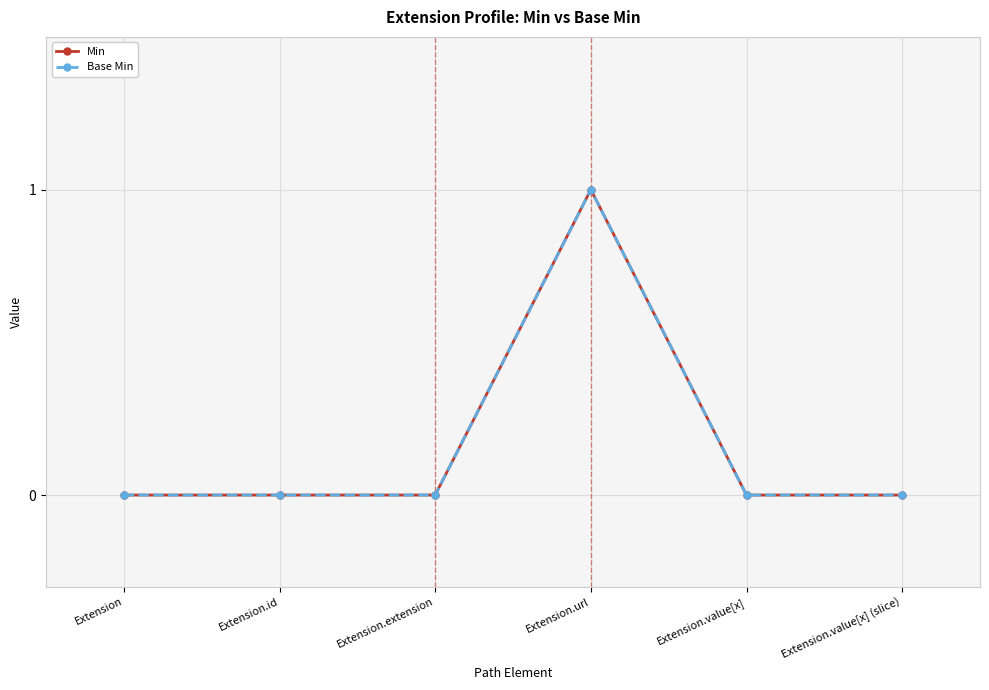

At Extension.extension, list the series in order from smallest to largest.

Min, Base Min